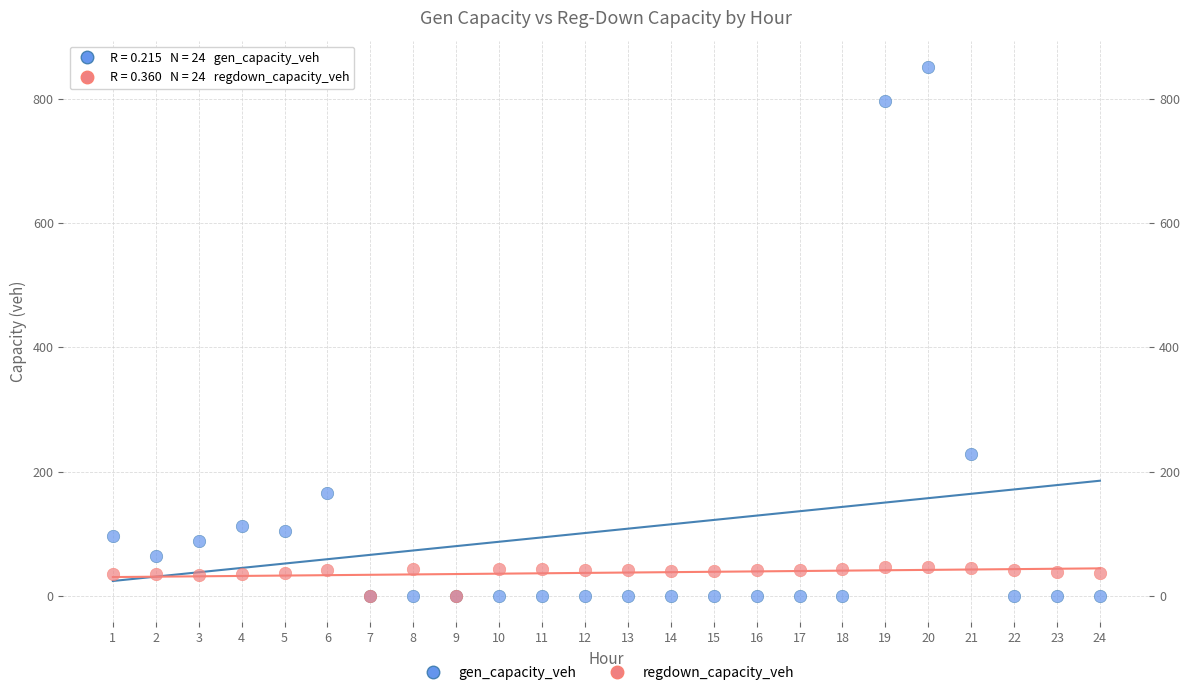

In the gen_capacity_veh series, what Y value is closest to 425?

228.6